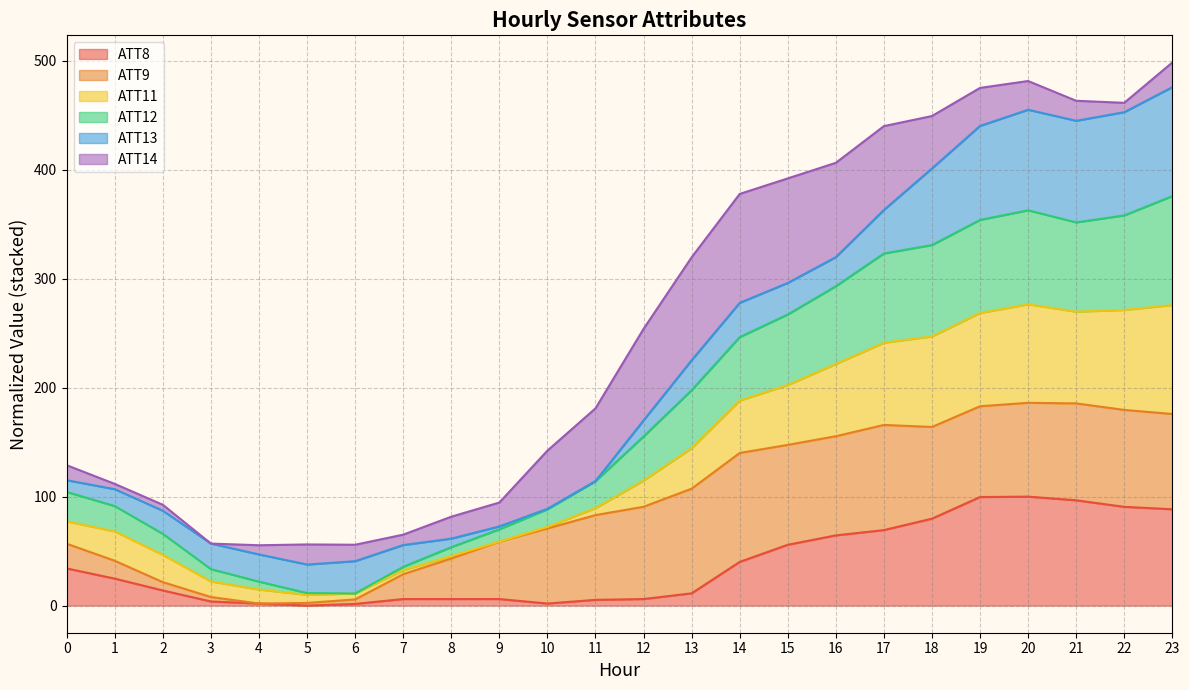

What is the total value across all series at 0?

128.8